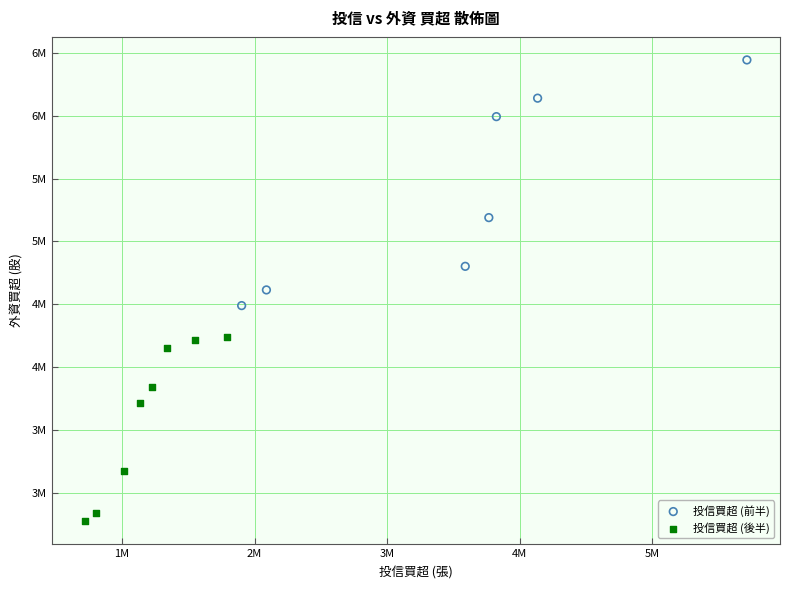

Which series has the widest spread of Y values?

投信買超 (前半)